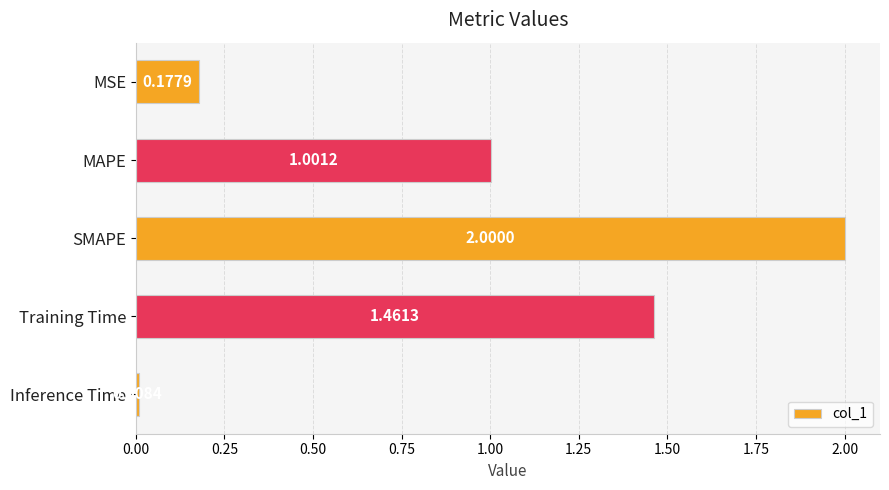

Where is the data nearest to the value 1?

MAPE